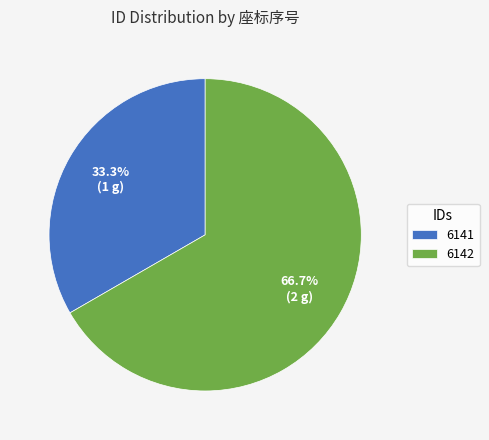

Which category has the biggest portion of the pie?

6142